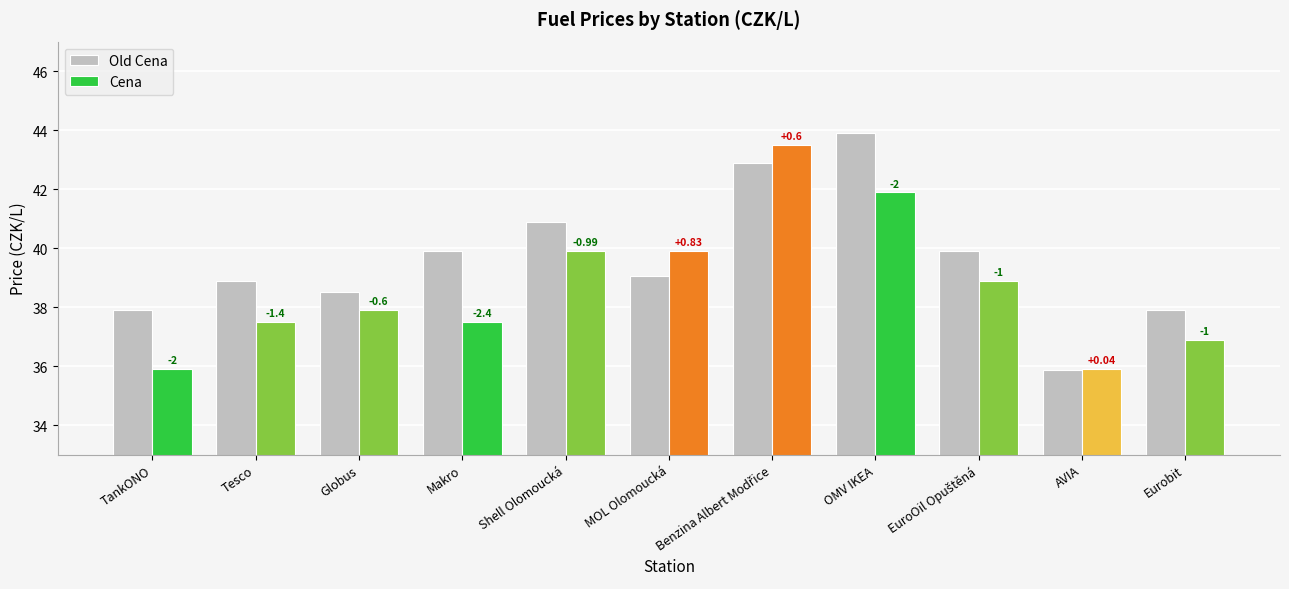

Which category has the lowest value across all series?

AVIA